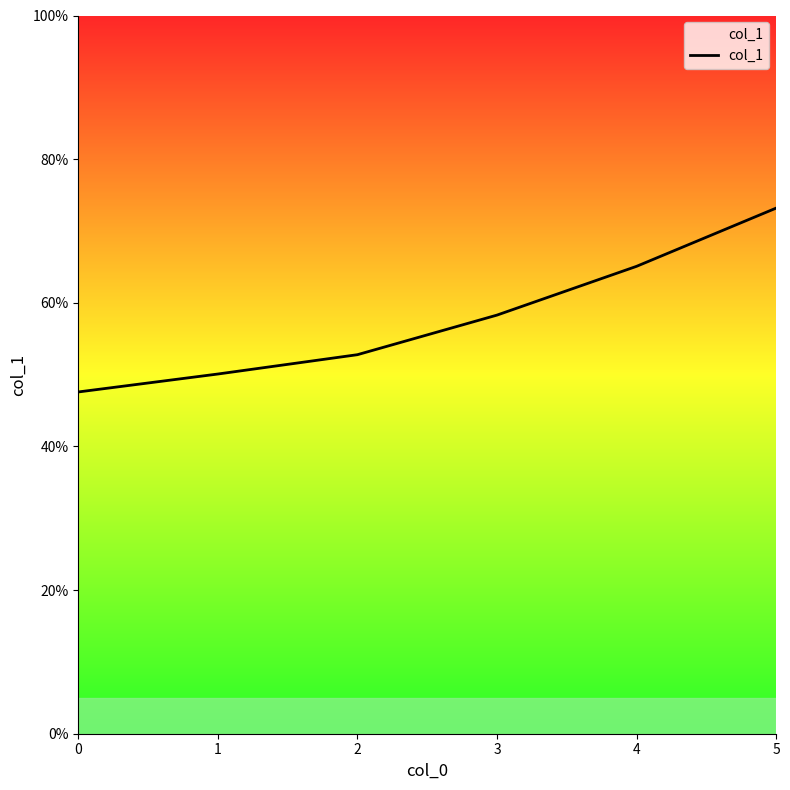

What is the difference between the maximum and minimum values?

0.3